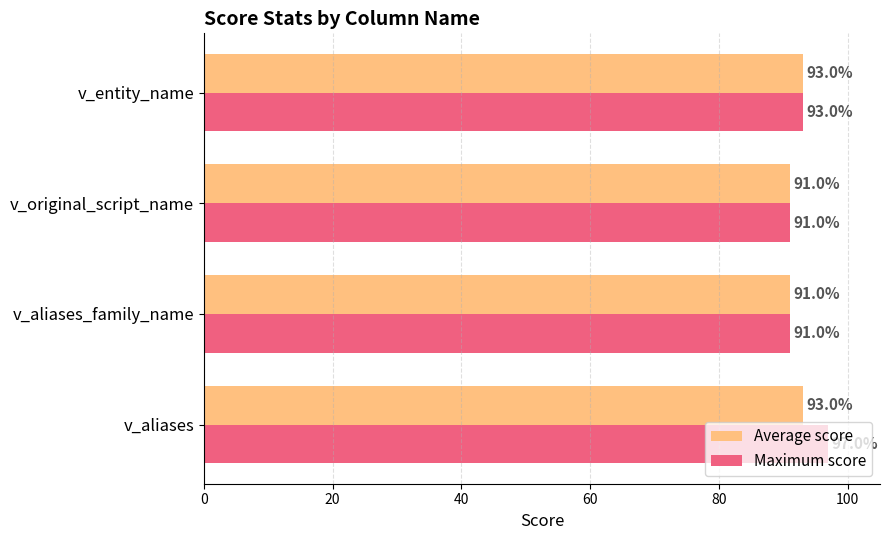

What is the sum of all Average score values?

368